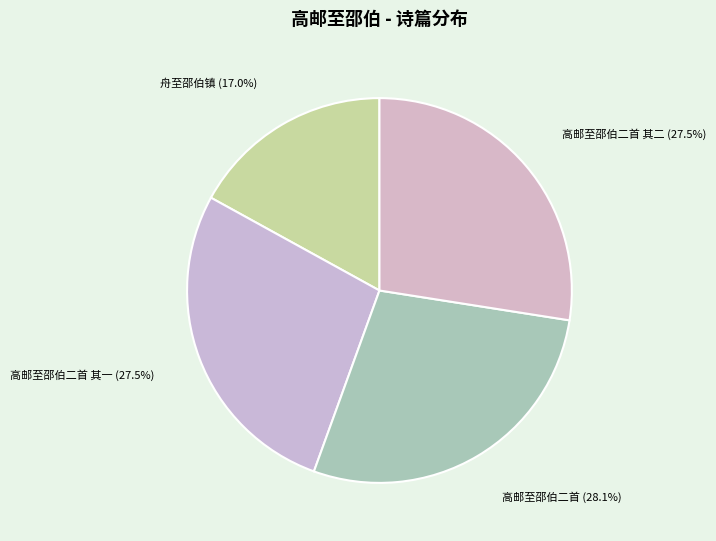

Does any single category account for the majority?

No